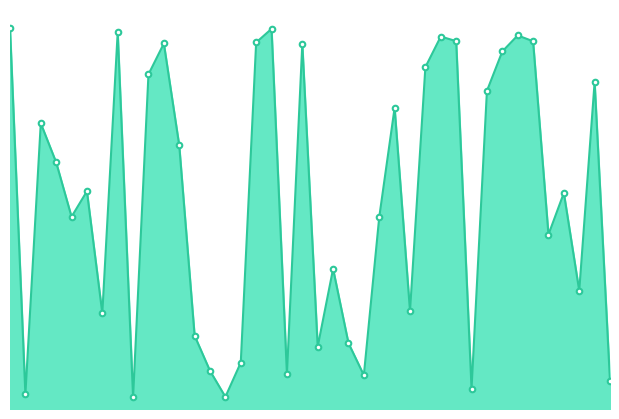

Where does the data first go above 16621?

638058934